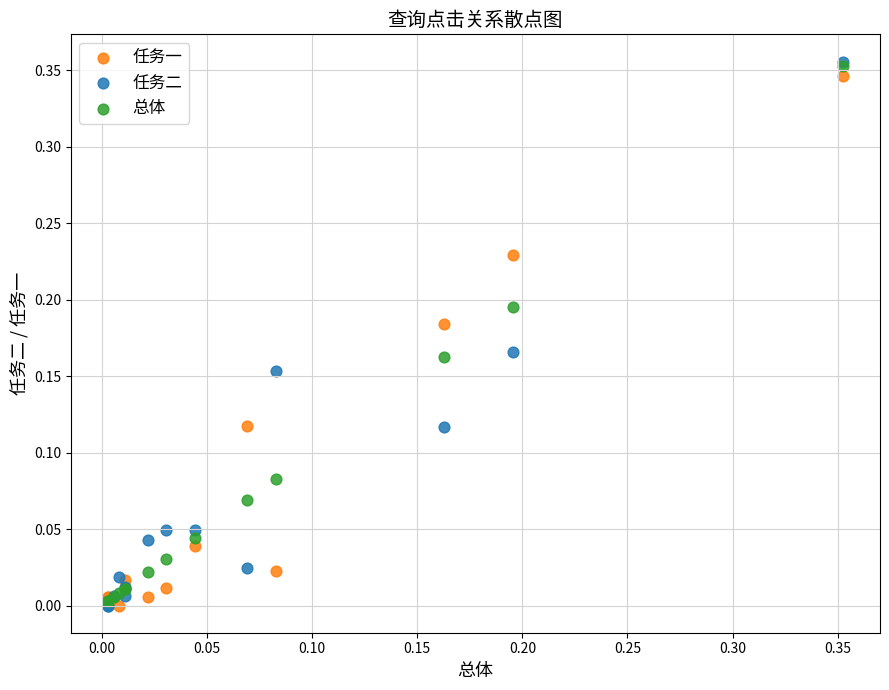

What are all the series names shown in the legend?

任务一, 任务二, 总体